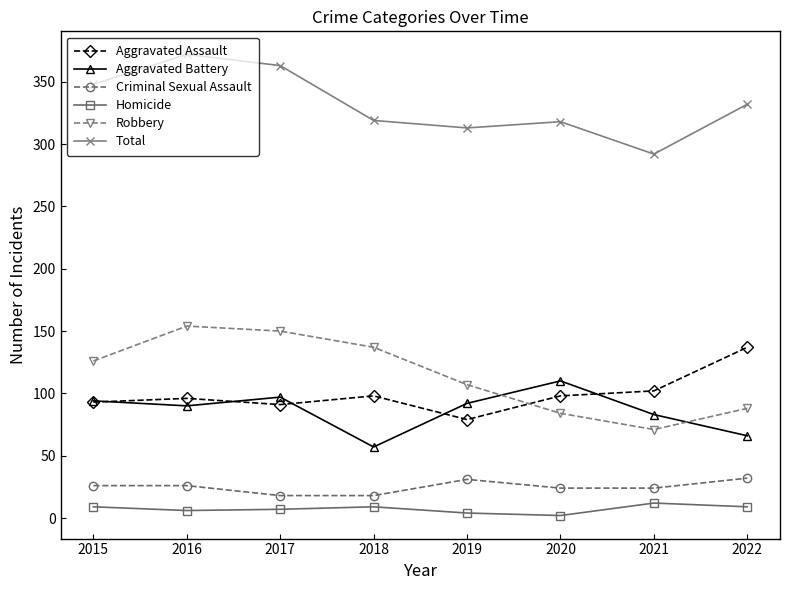

Is it true that Robbery equals 154 at 2016?

True